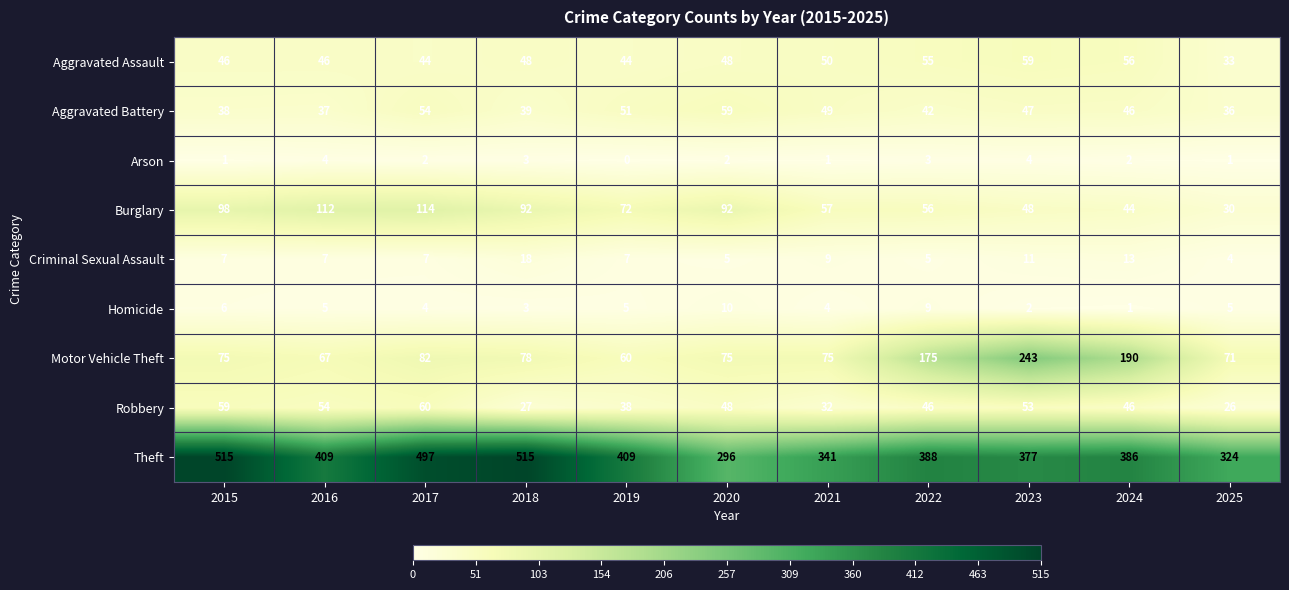

What is the difference between the maximum and minimum values in the Arson series?

4